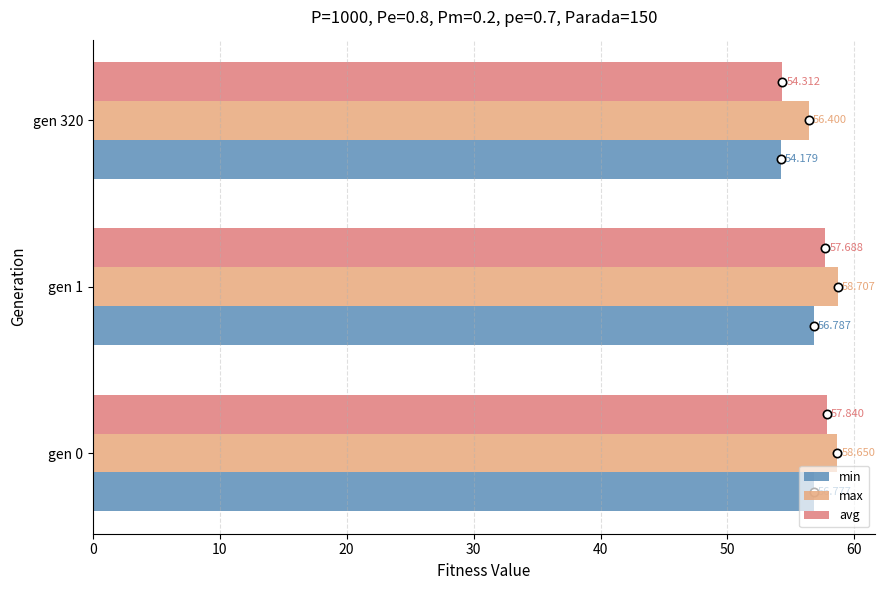

Rank the series by their average value, from lowest to highest.

min, avg, max